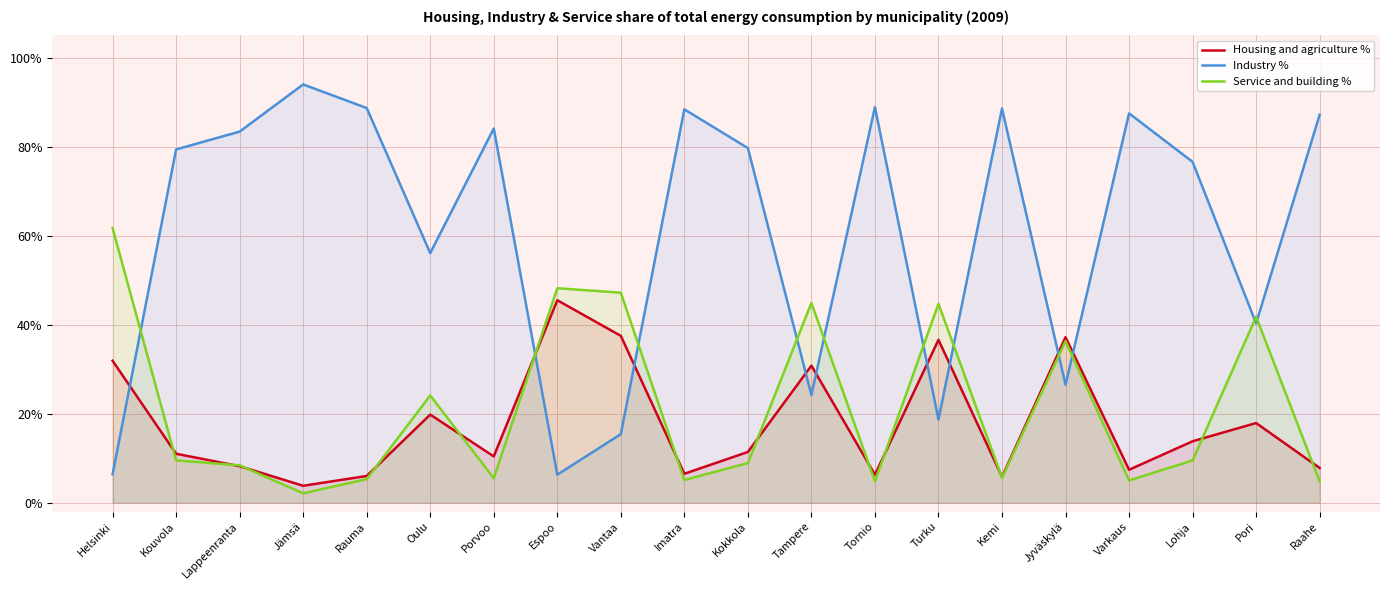

Reading left to right, extract all data points from this chart.

Housing and agriculture %: 0.3	0.1	0.1	0.0	0.1	0.2	0.1	0.5	0.4	0.1	0.1	0.3	0.1	0.4	0.1	0.4	0.1	0.1	0.2	0.1
Industry %: 0.1	0.8	0.8	0.9	0.9	0.6	0.8	0.1	0.2	0.9	0.8	0.2	0.9	0.2	0.9	0.3	0.9	0.8	0.4	0.9
Service and building %: 0.6	0.1	0.1	0.0	0.1	0.2	0.1	0.5	0.5	0.1	0.1	0.4	0.0	0.4	0.1	0.4	0.1	0.1	0.4	0.0